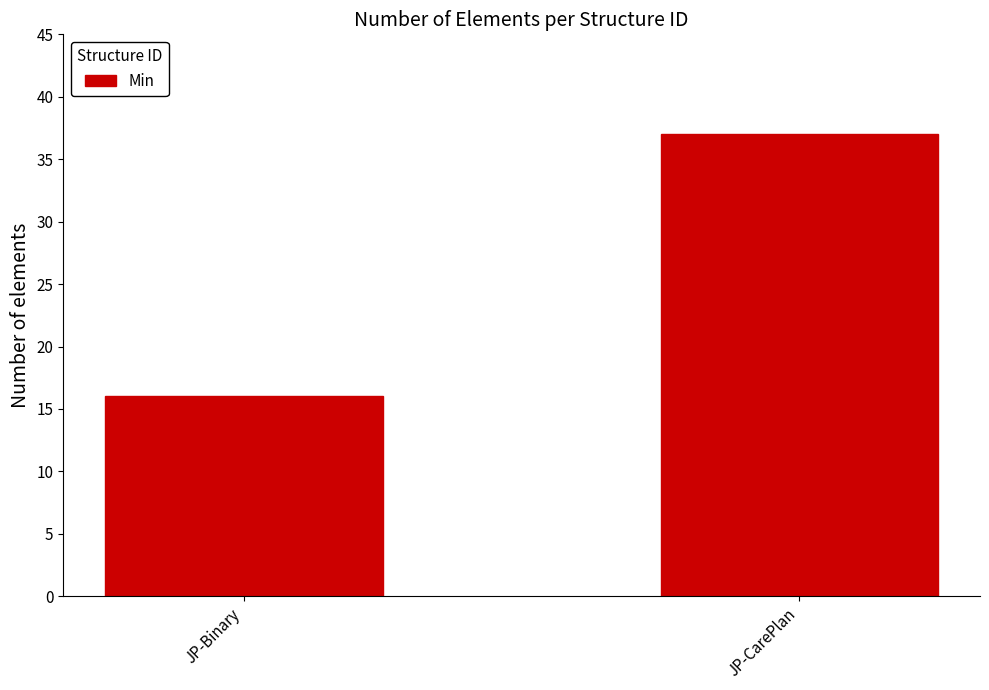

How many distinct data groups are displayed?

1